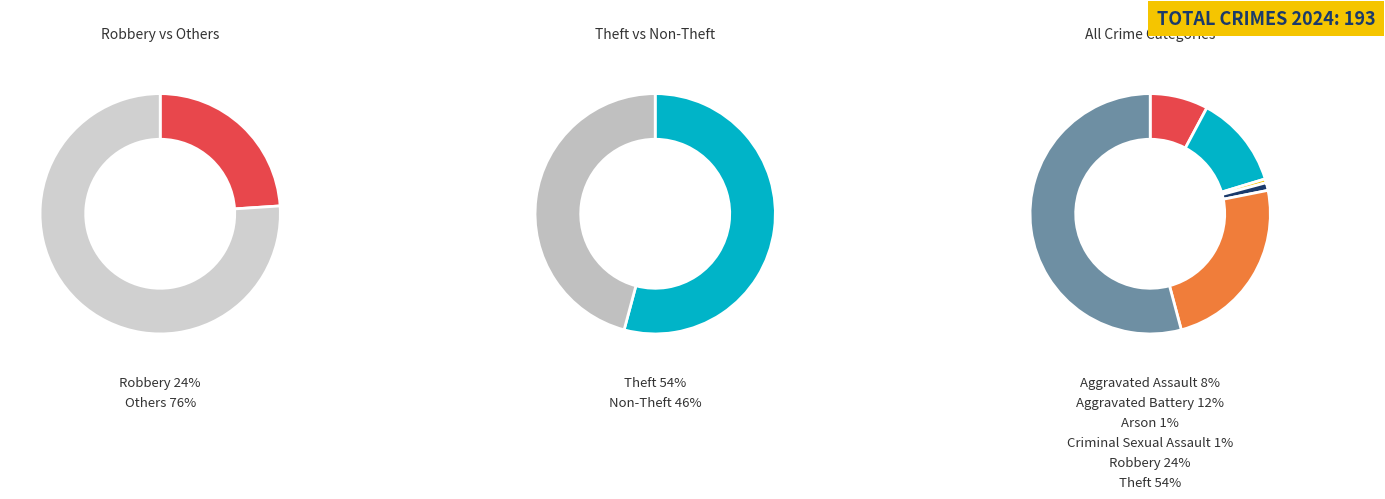

Does Criminal Sexual Assault account for over 50% of the chart?

No